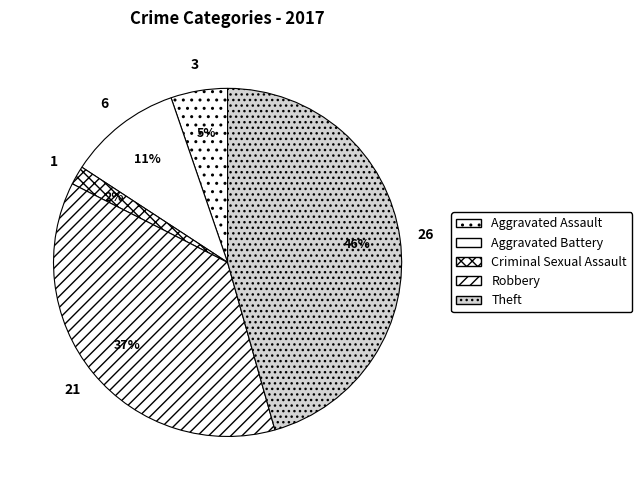

To the nearest percent, what portion does Aggravated Battery represent?

11%